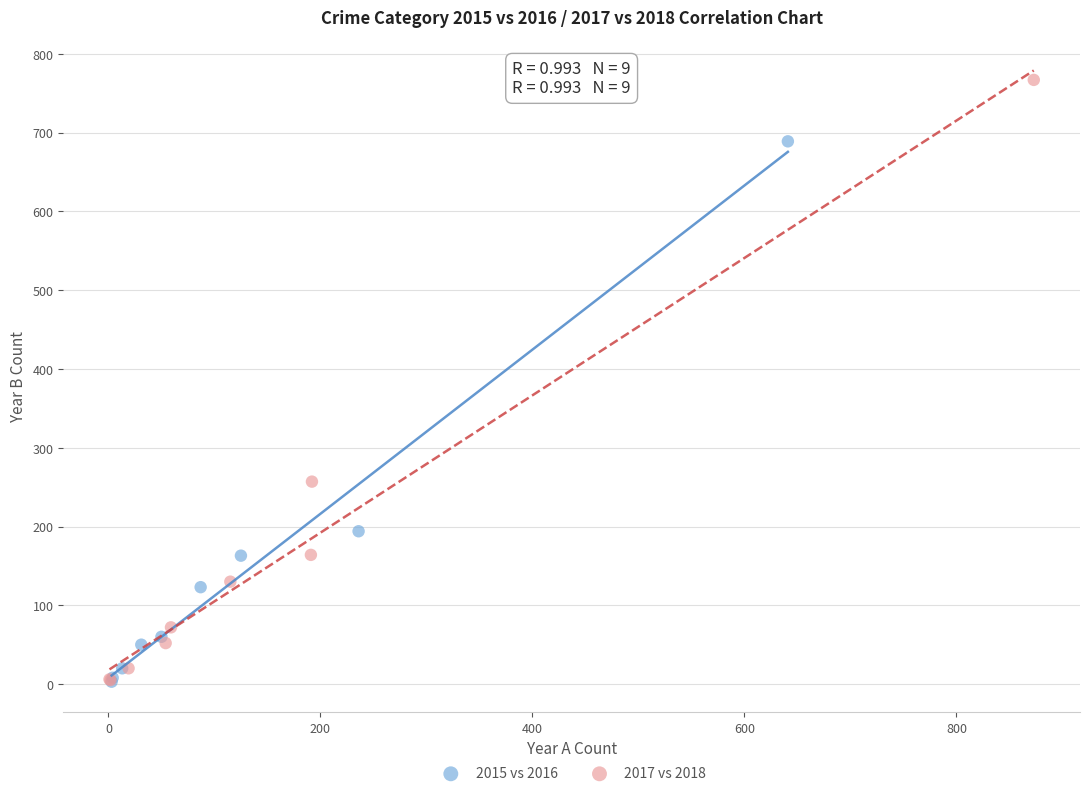

Which series has the largest Y range (max minus min)?

2017 vs 2018